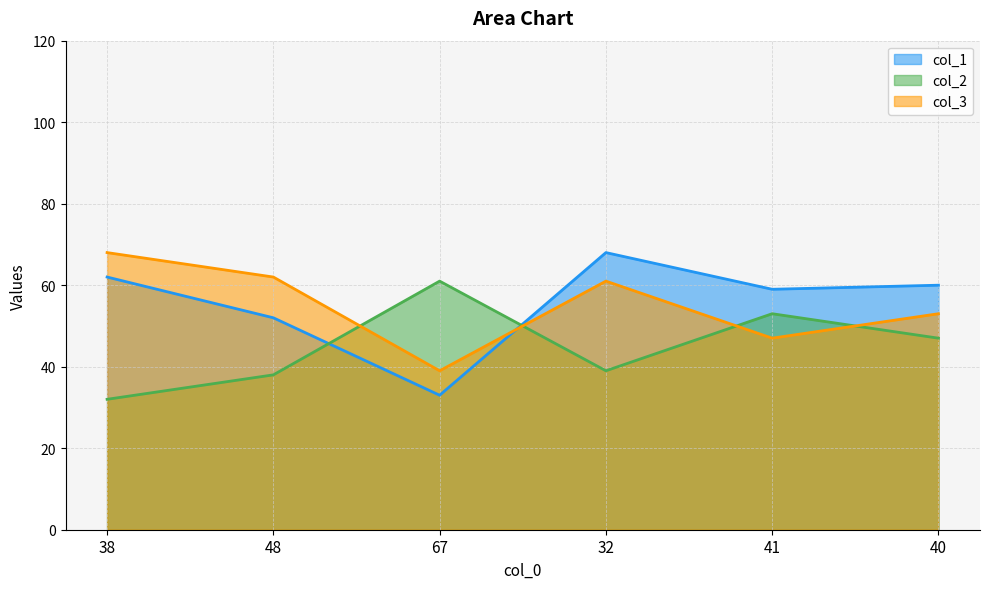

Reading left to right, list all the values displayed in this chart.

col_1: 38=62	48=52	67=33	32=68	41=59	40=60
col_2: 38=32	48=38	67=61	32=39	41=53	40=47
col_3: 38=68	48=62	67=39	32=61	41=47	40=53